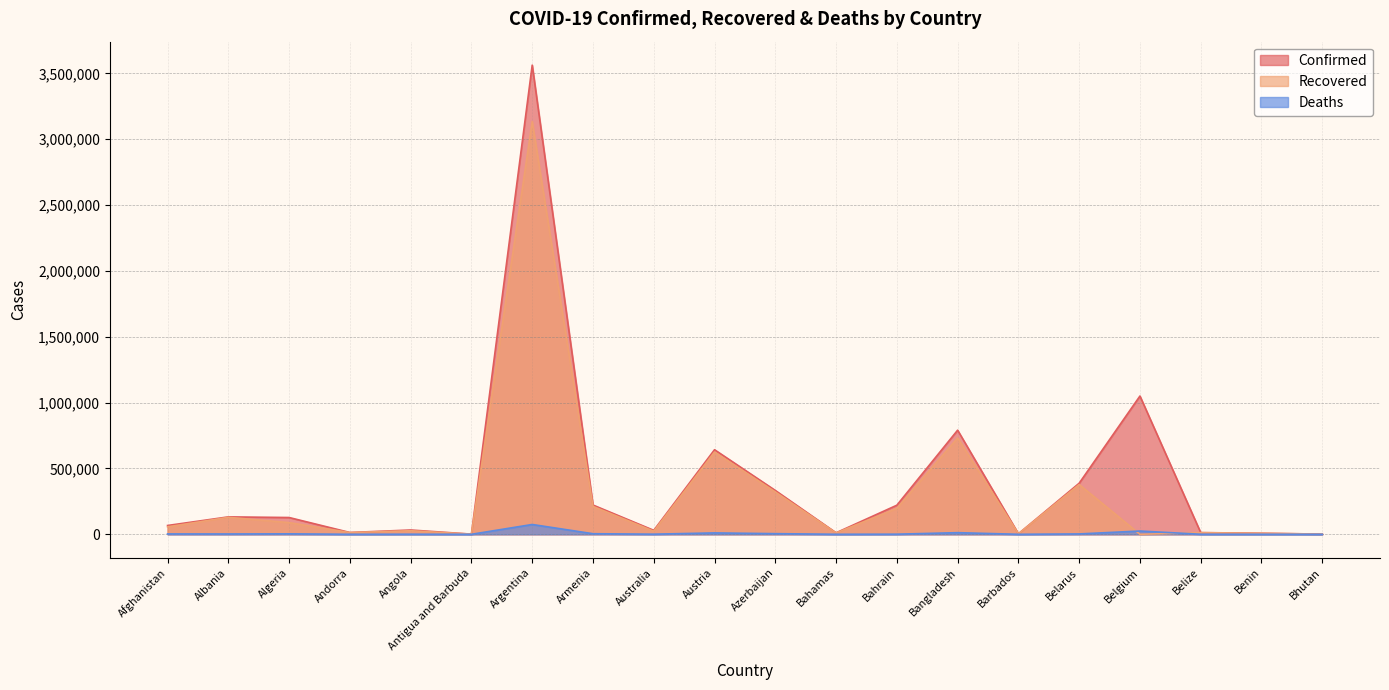

Where is the first local maximum for Confirmed?

Albania